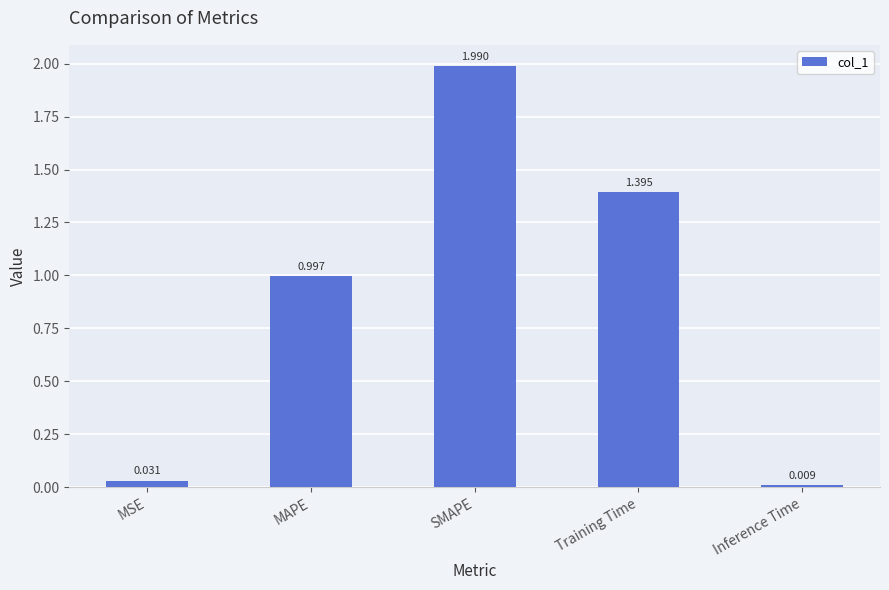

Which label corresponds to the smallest value in the chart?

Inference Time